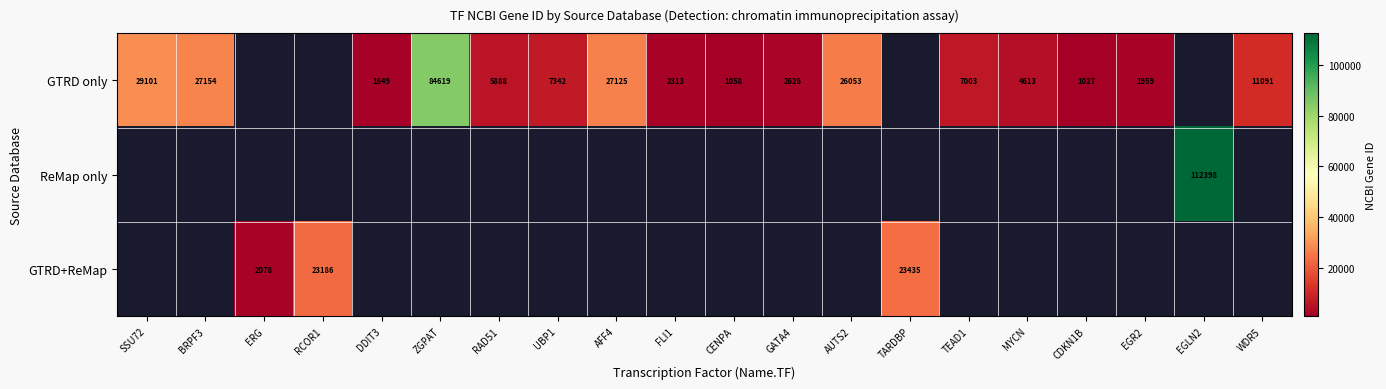

What is the smallest value displayed?

1027.0